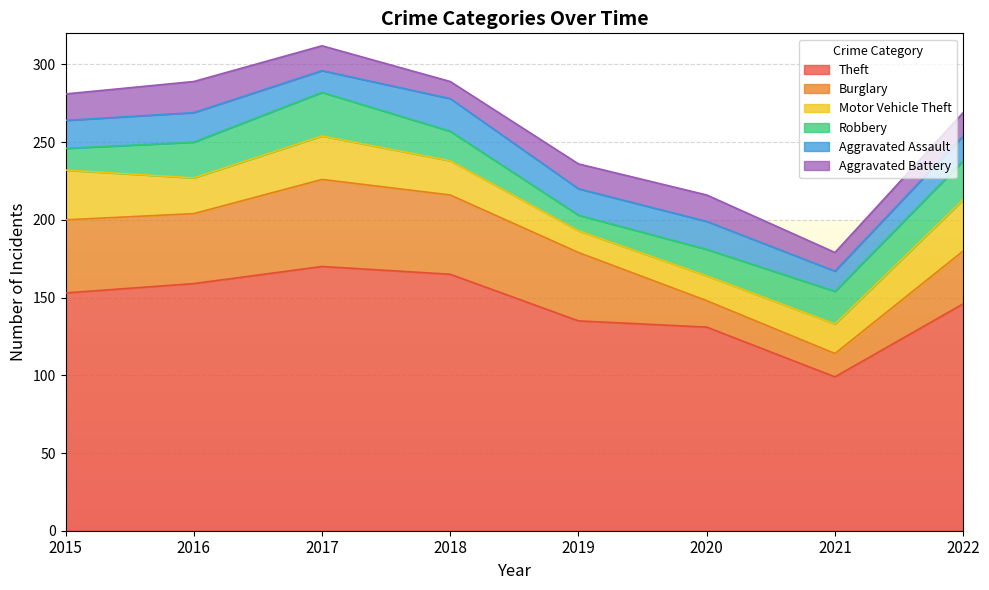

What is the lowest value of the Burglary series?

15